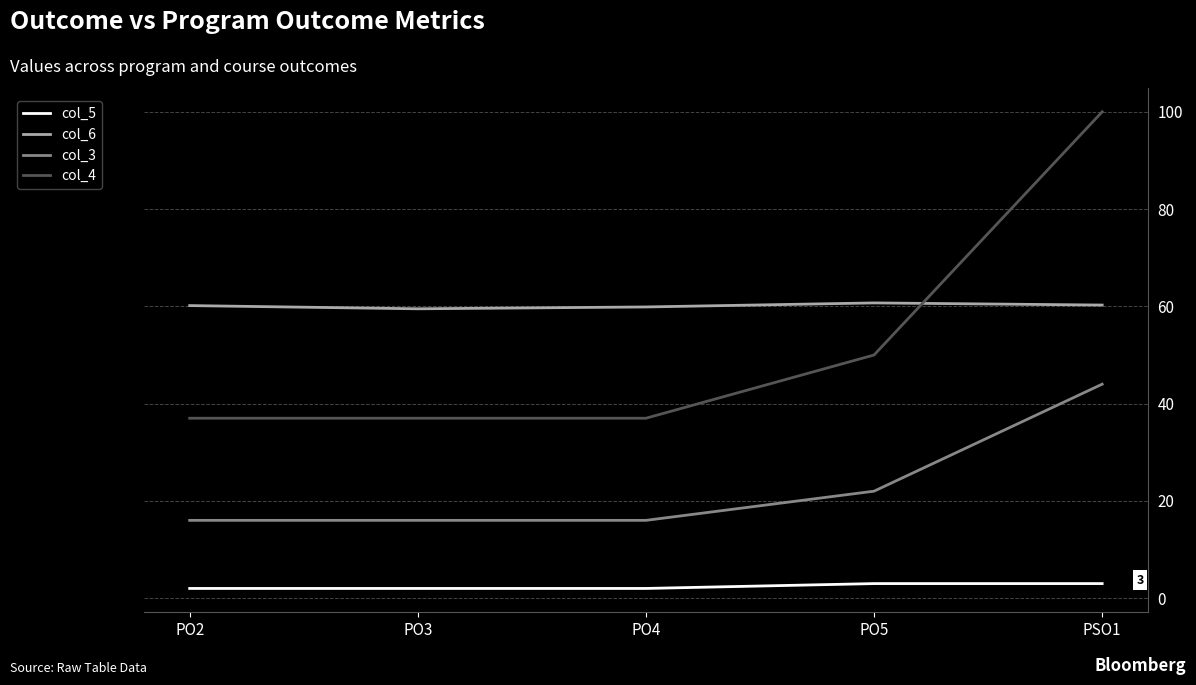

What position from the right is PO2?

5